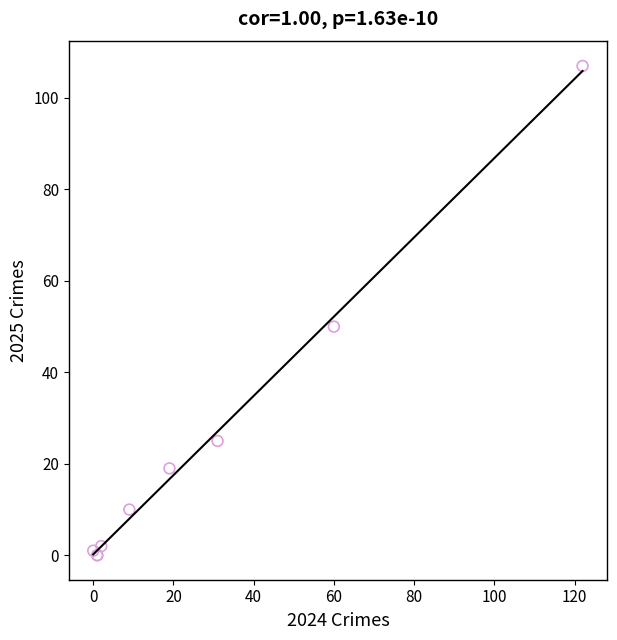

What Y value in the scatter plot is closest to 53?

50